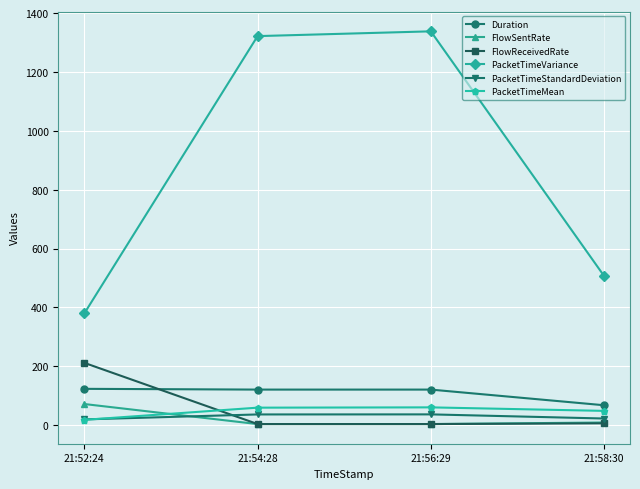

Is the value of PacketTimeStandardDeviation at 21:58:30 greater than the value of PacketTimeVariance at 21:56:29?

No